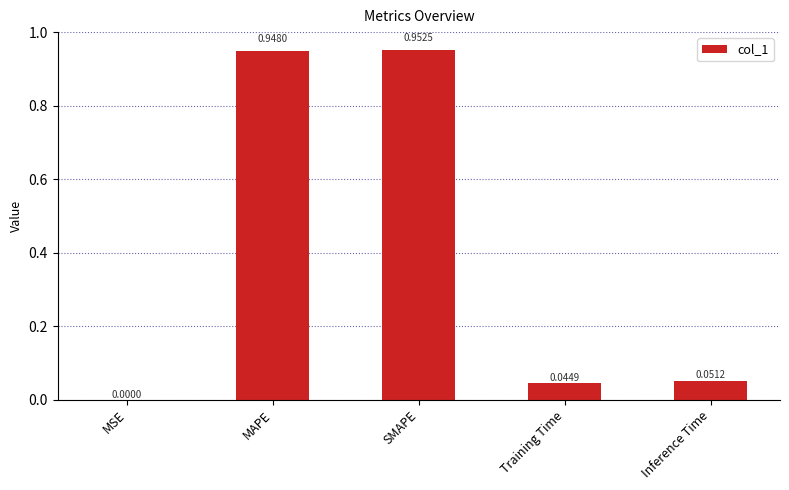

Is it true that the value at MSE is 0.0?

True